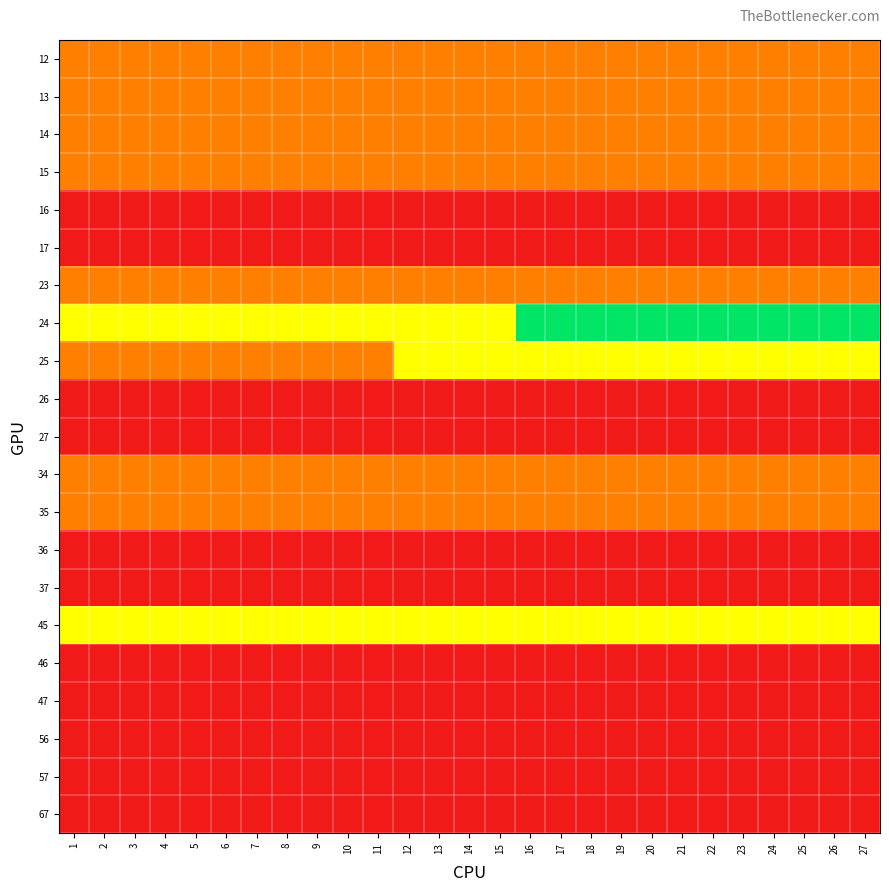

What is the total value across all series at 3?

12